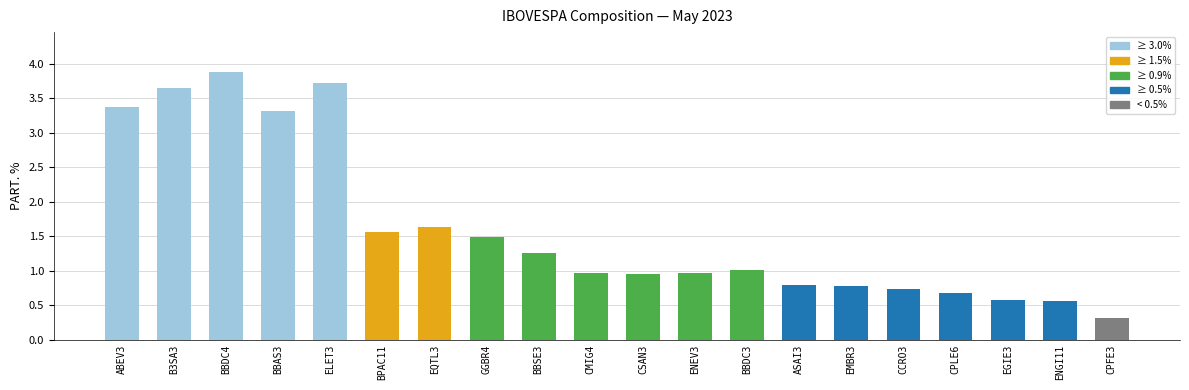

The value at ABEV3 is 5.9. True or false?

False